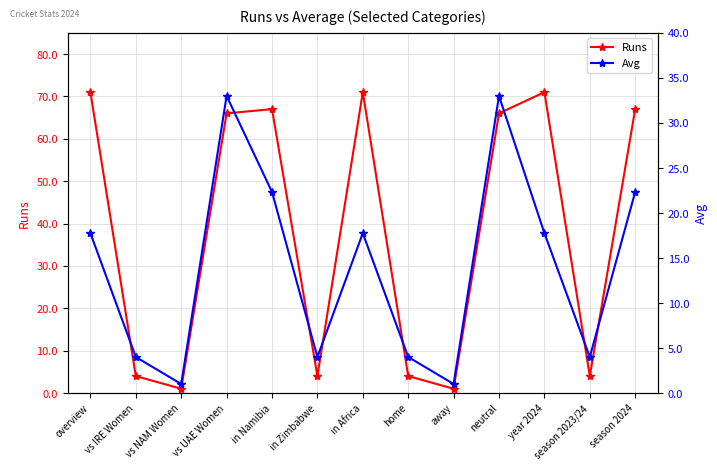

What is the label of the 12th point from the right?

vs IRE Women